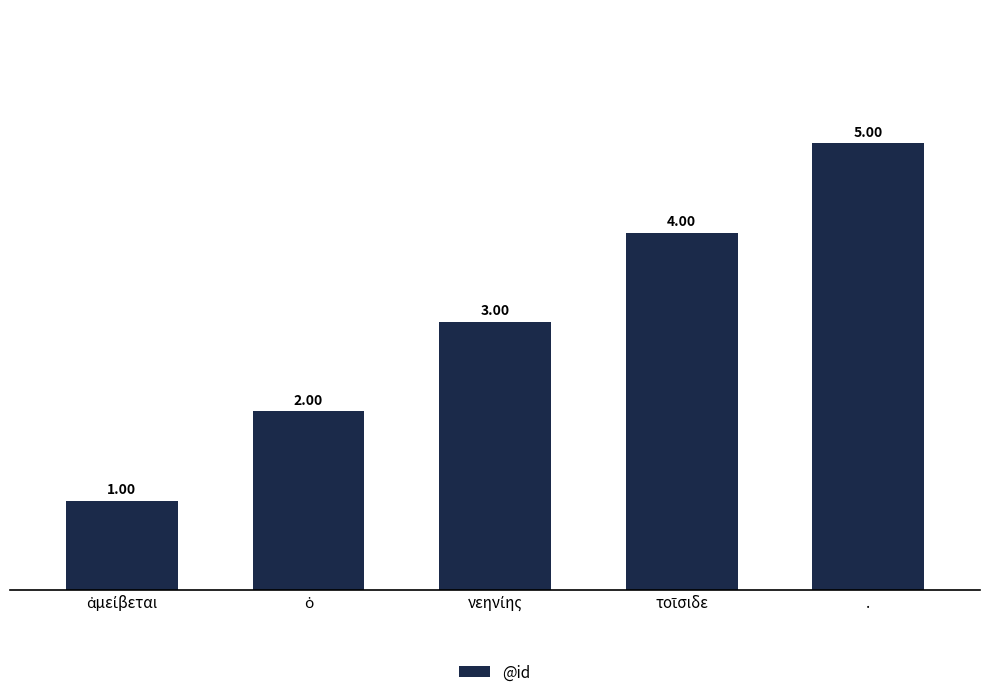

At which category does the chart reach its peak across all series?

.